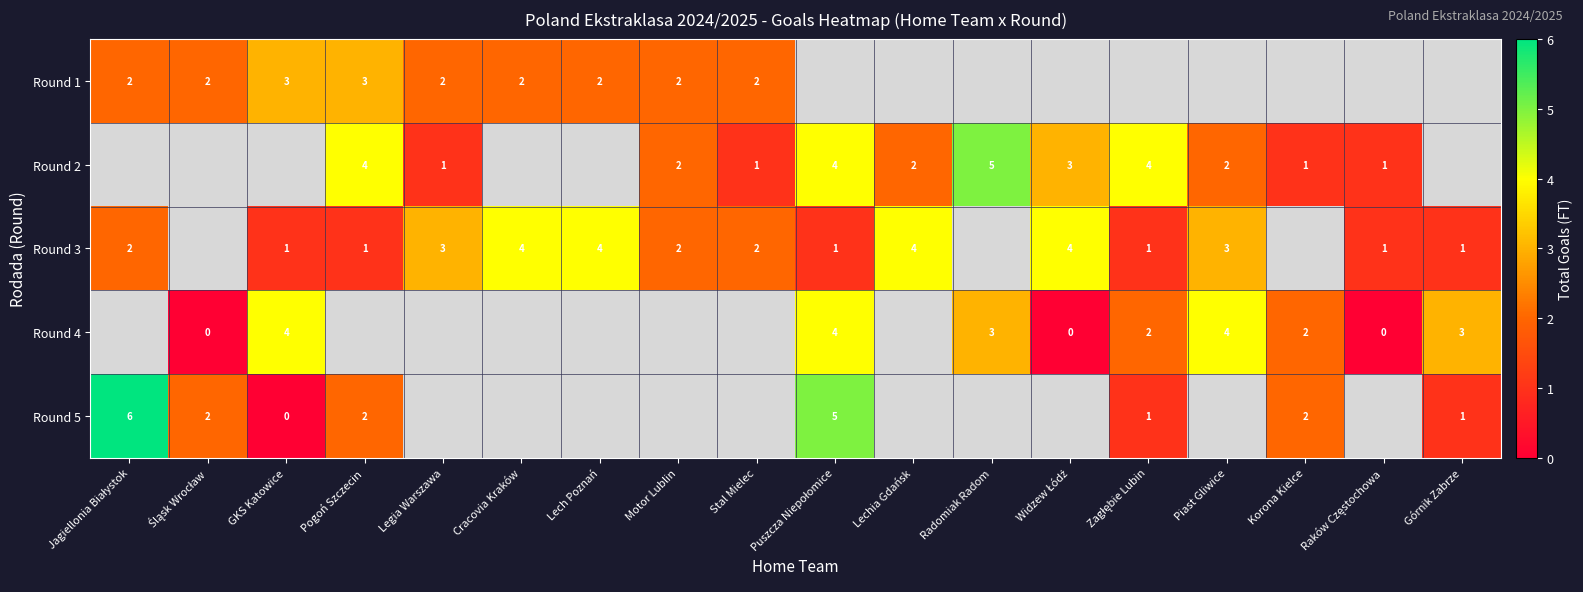

What is the total value across all series at Zagłębie Lubin?

7